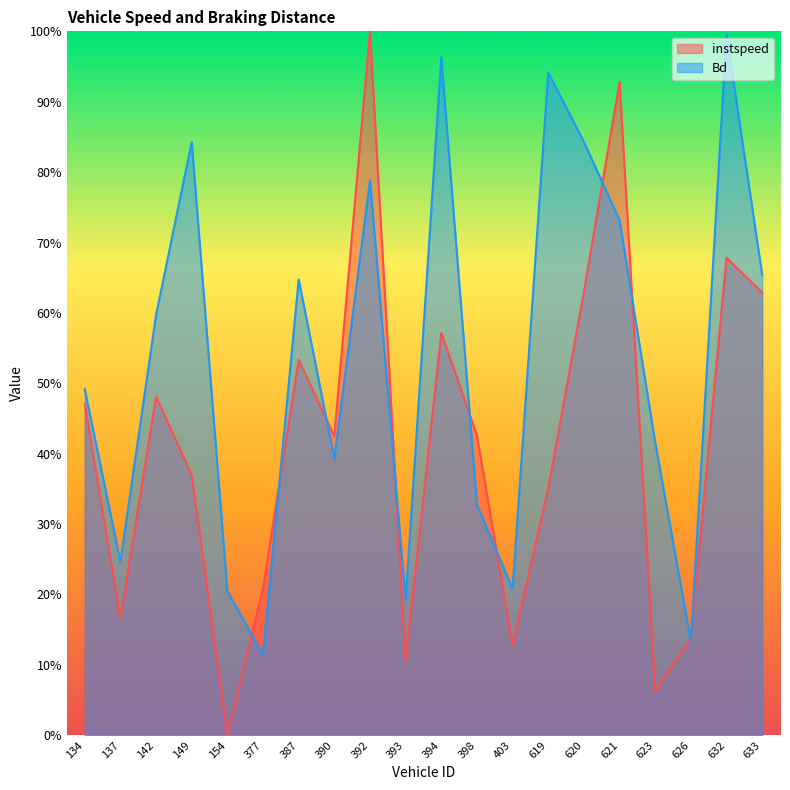

Between which two adjacent categories do instspeed and Bd first intersect?

154 and 377